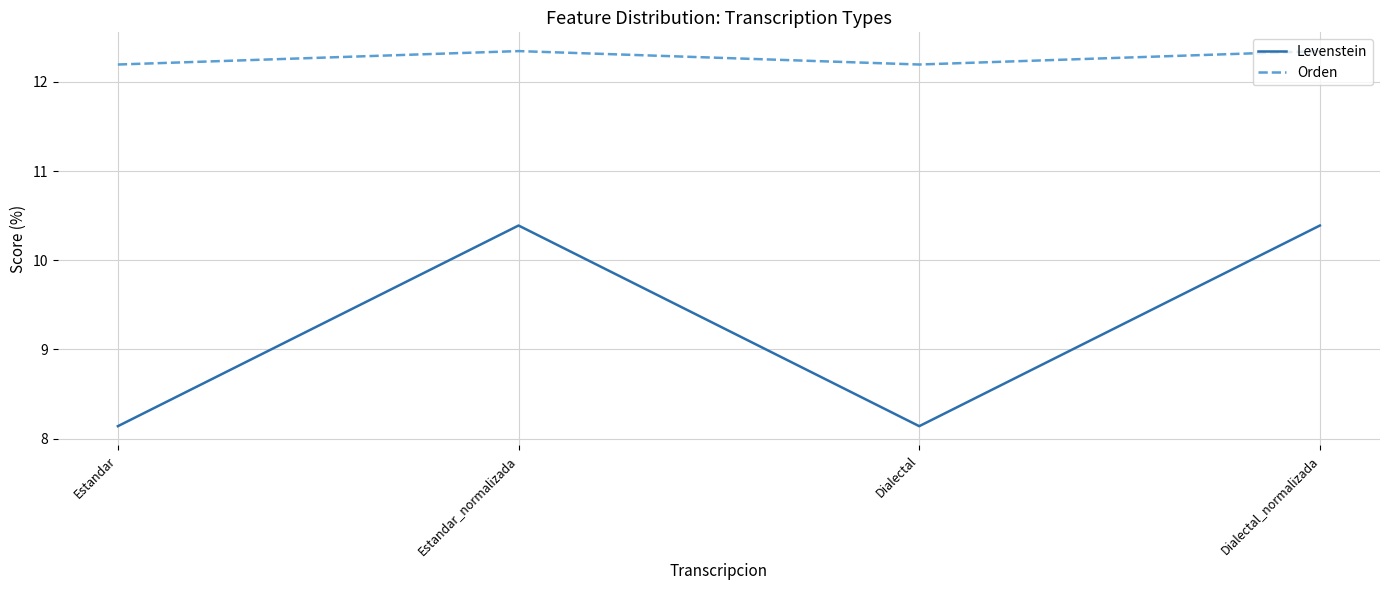

What position from the left is Estandar?

1